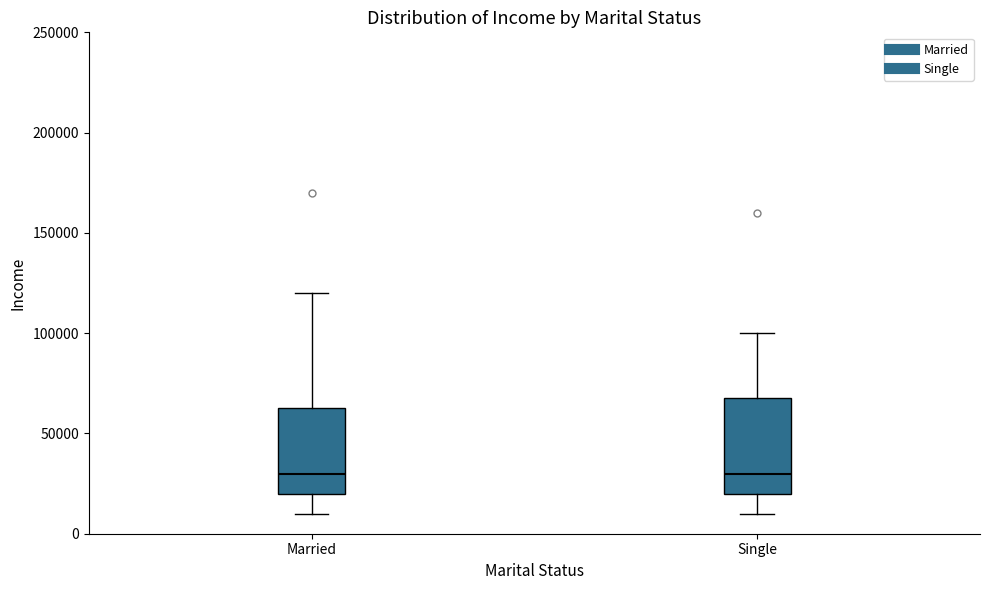

Reading left to right, read every box against the y-axis: the position of its median line, the range the box covers, and the ends of its whiskers. The values are not printed on the chart, so give them approximately, as read against the axis.

Married: median 30000, box 20000 to 65000, whiskers 10000 to 120000
Single: median 30000, box 20000 to 70000, whiskers 10000 to 100000